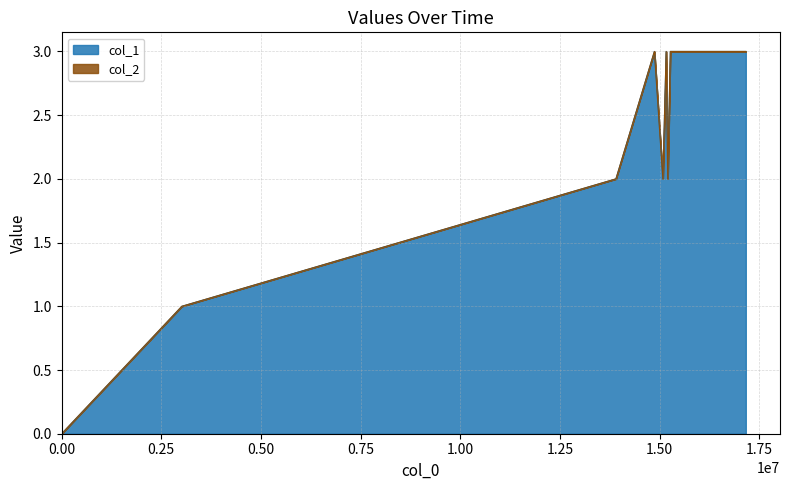

What is the change in value from 1471742319 to 1472077166?

-1